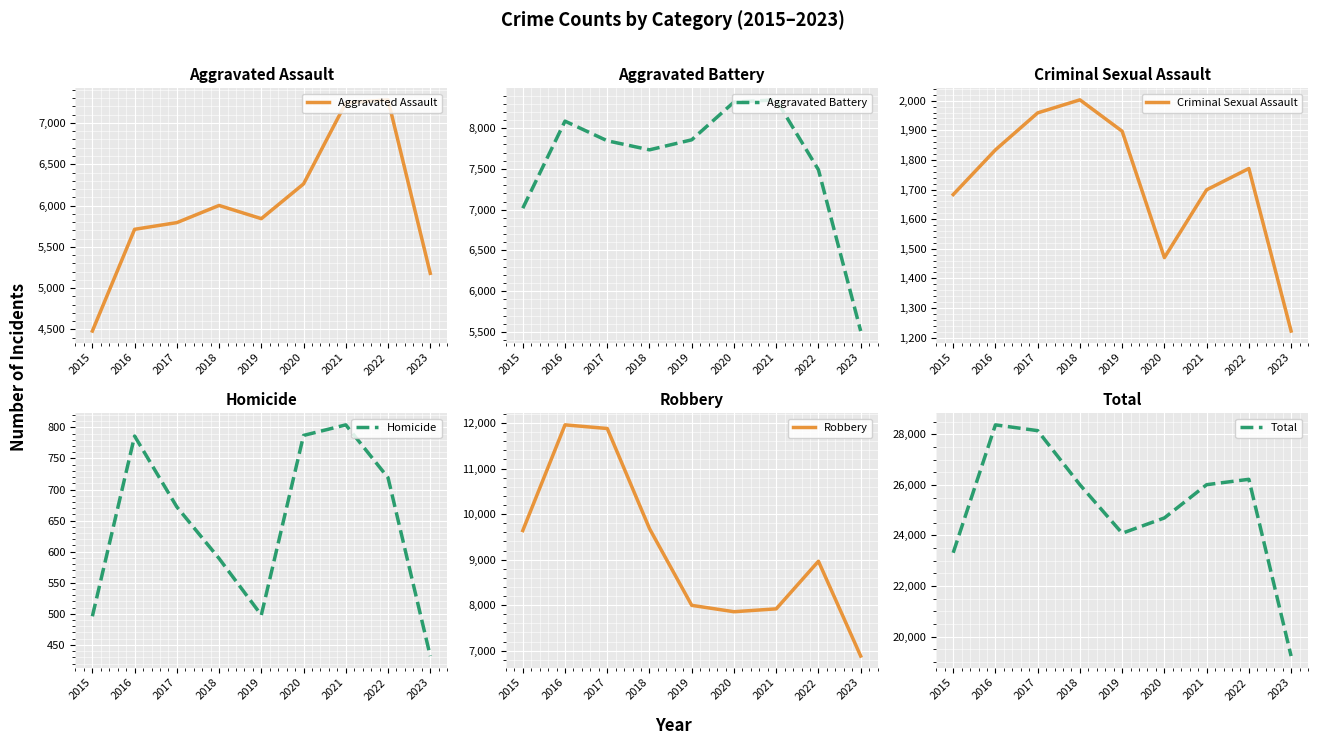

The value of Aggravated Battery at 2022 is 4180. True or false?

False